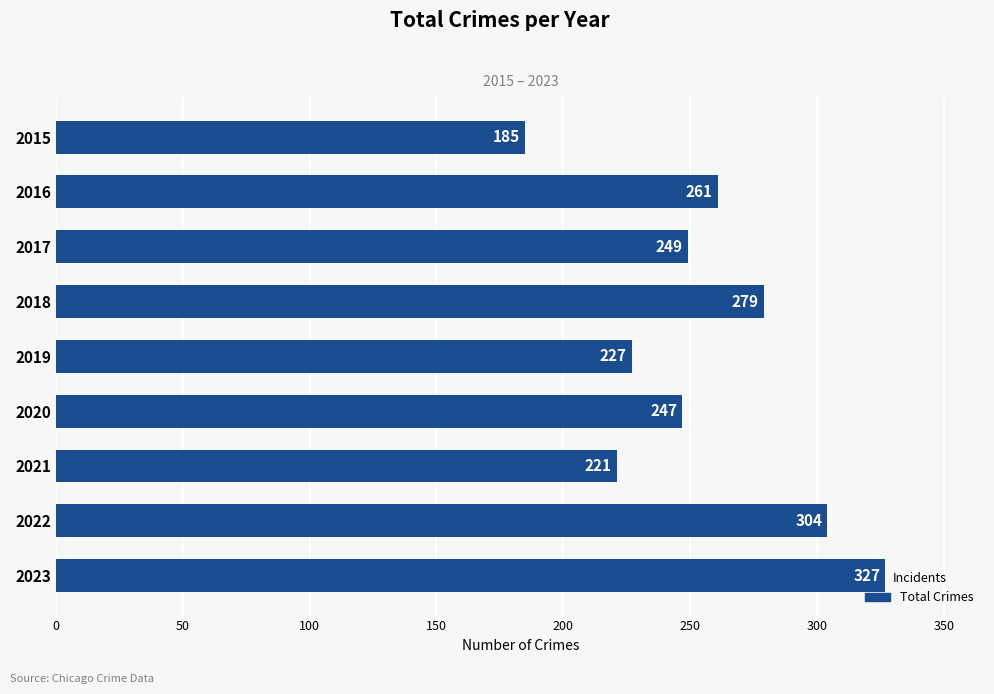

How many series are shown in this chart?

1